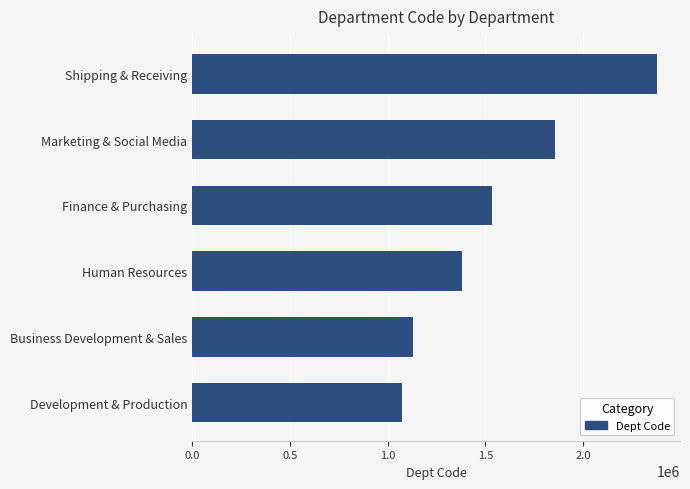

Rank the categories by value from lowest to highest.

Development & Production, Business Development & Sales, Human Resources, Finance & Purchasing, Marketing & Social Media, Shipping & Receiving